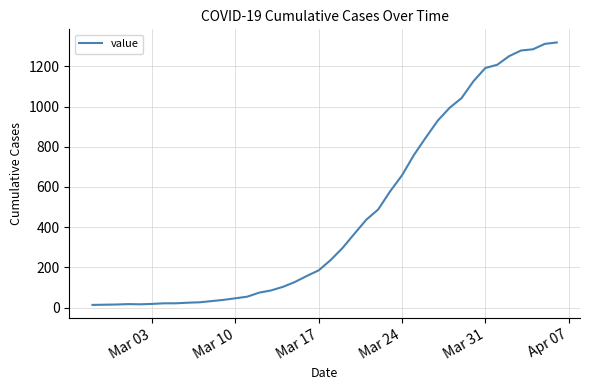

What is the greatest value displayed?

1319